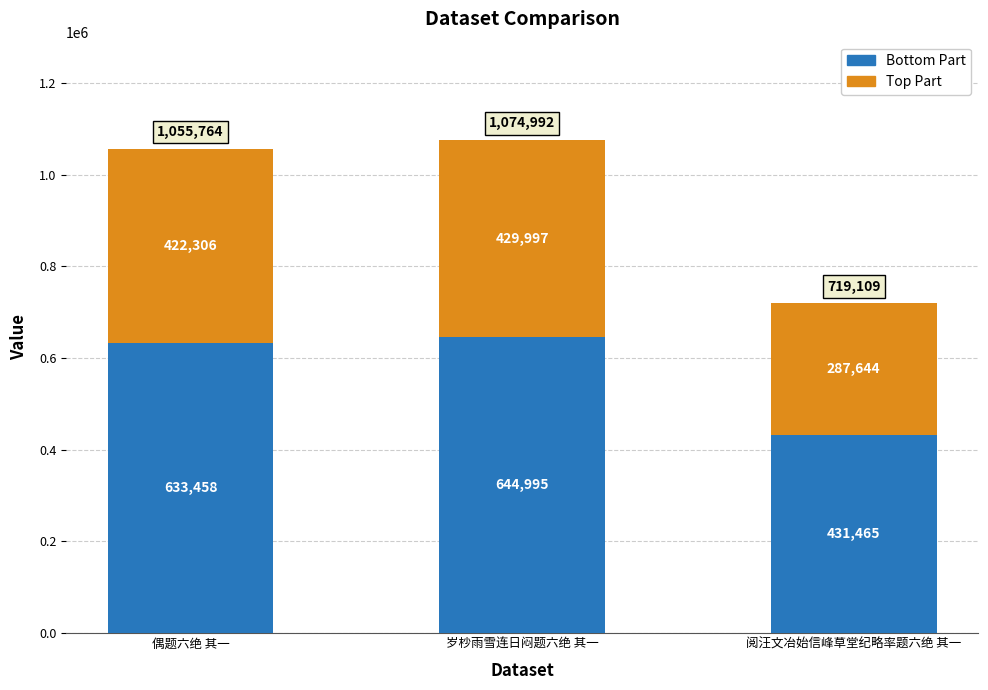

At which label is Bottom Part closest to 538230?

偶题六绝 其一